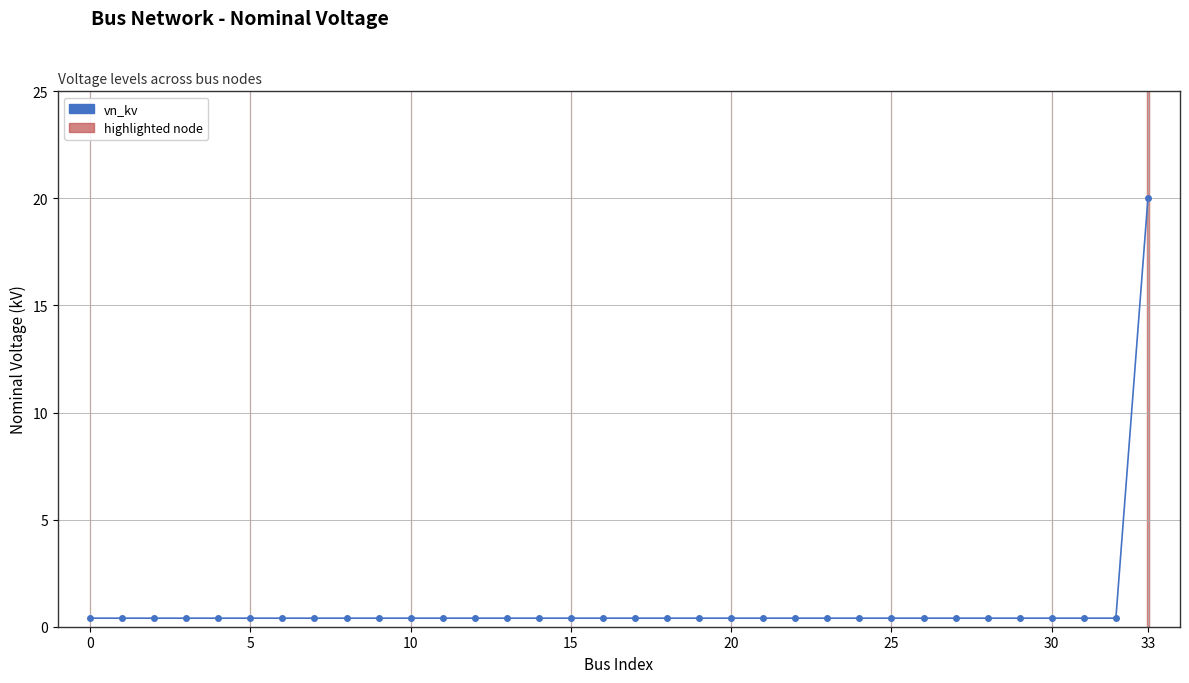

What is the average value?

1.0